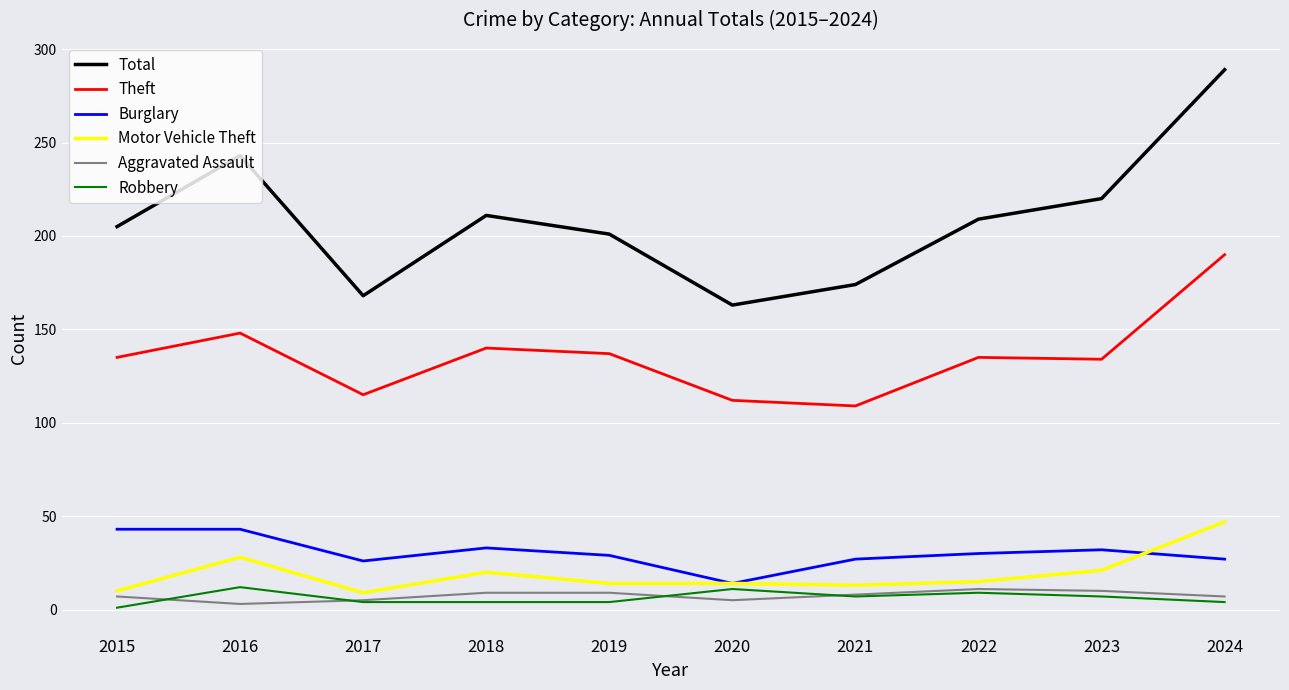

What is the total value across all series at 2022?

409